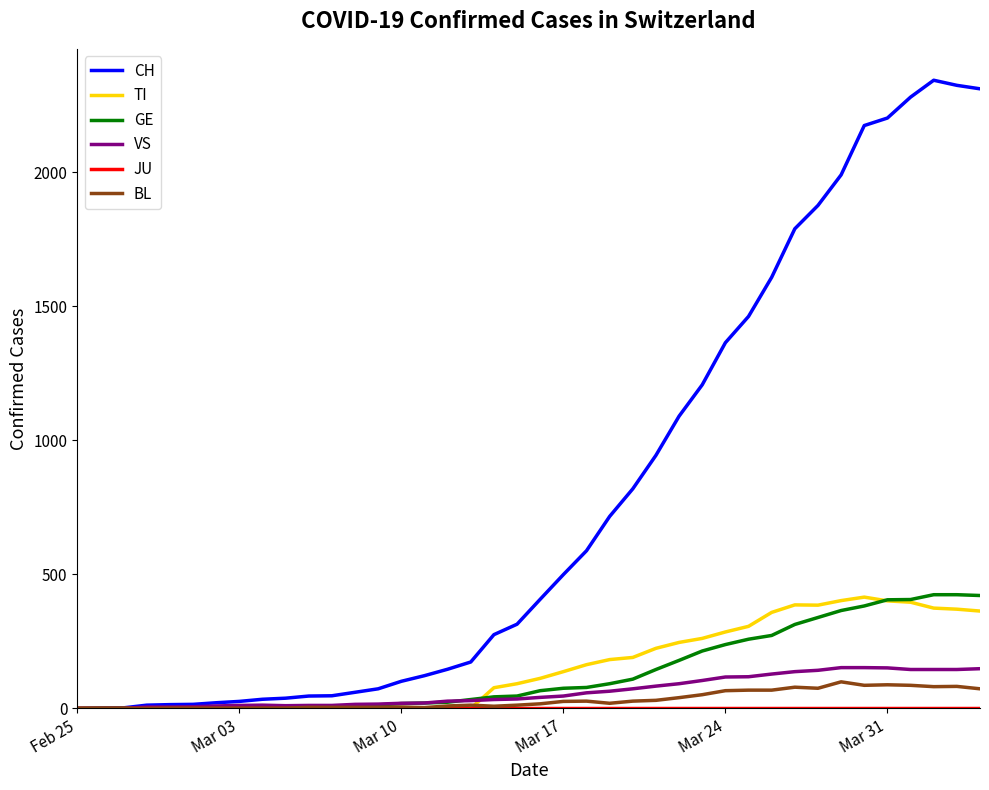

What is the maximum value shown in the chart?

2343